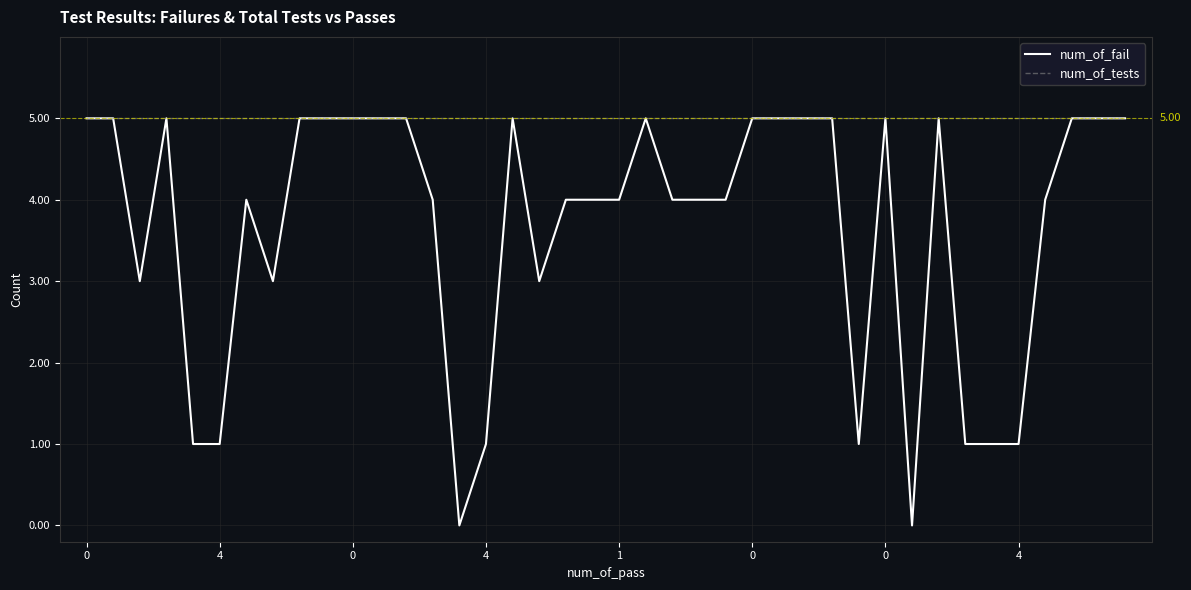

What is the maximum value shown in the chart?

5